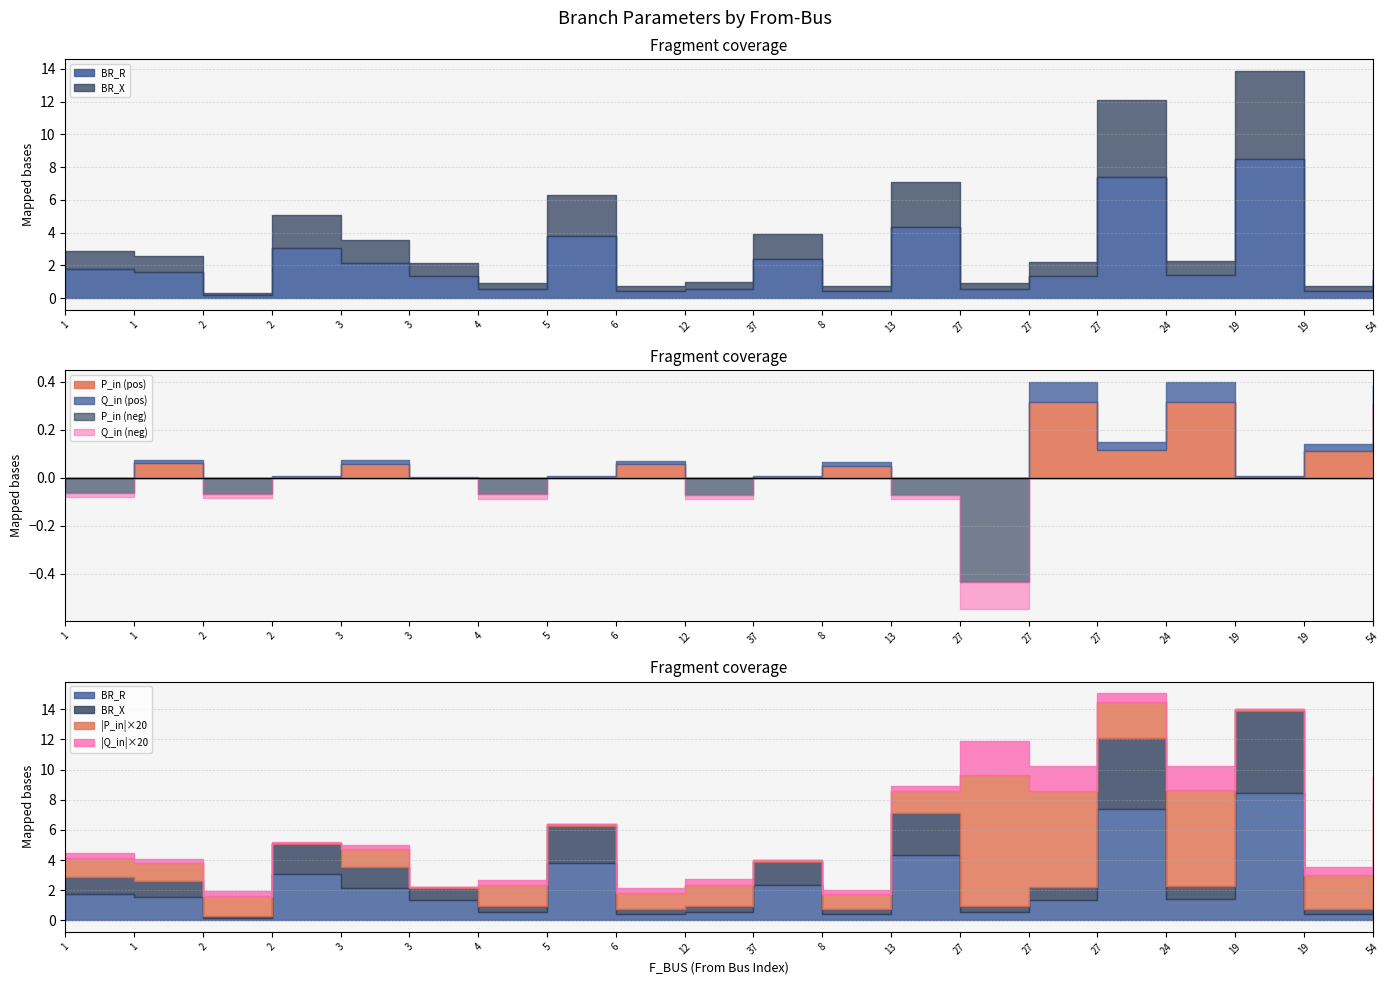

What is the label of the 11th point from the left?

37